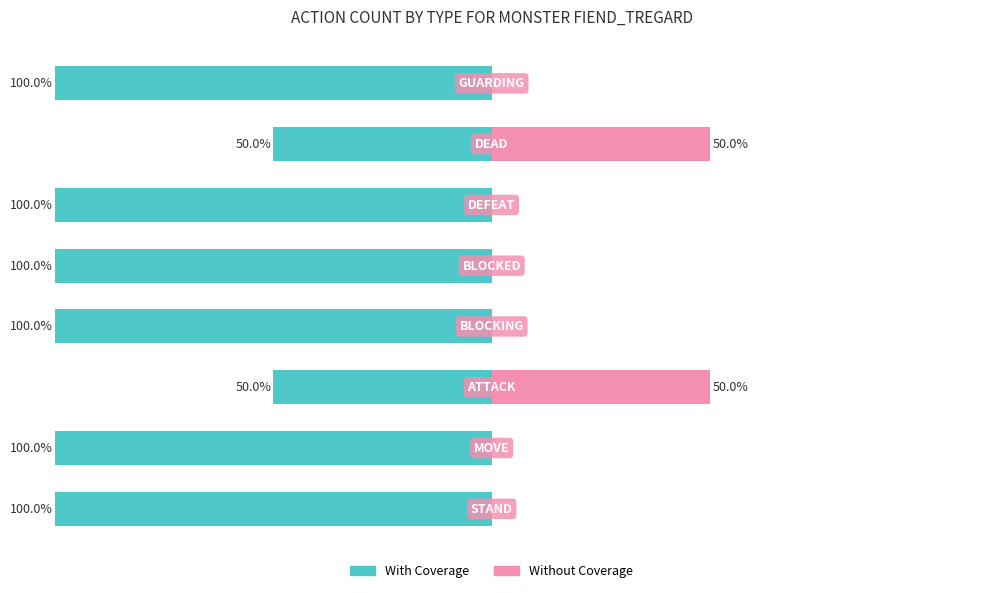

How many bars are there in total?

16